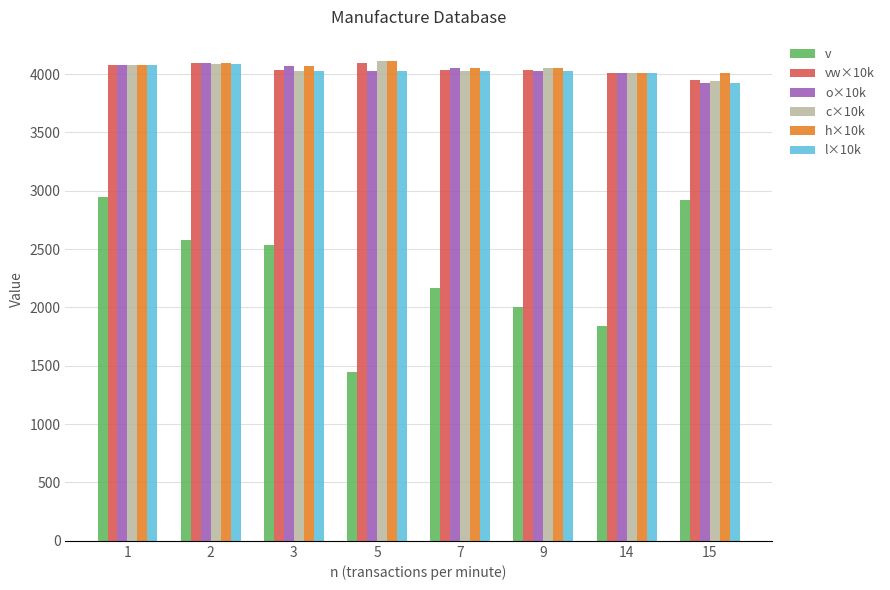

The h×10k series shows 6917 at 2. True or false?

False